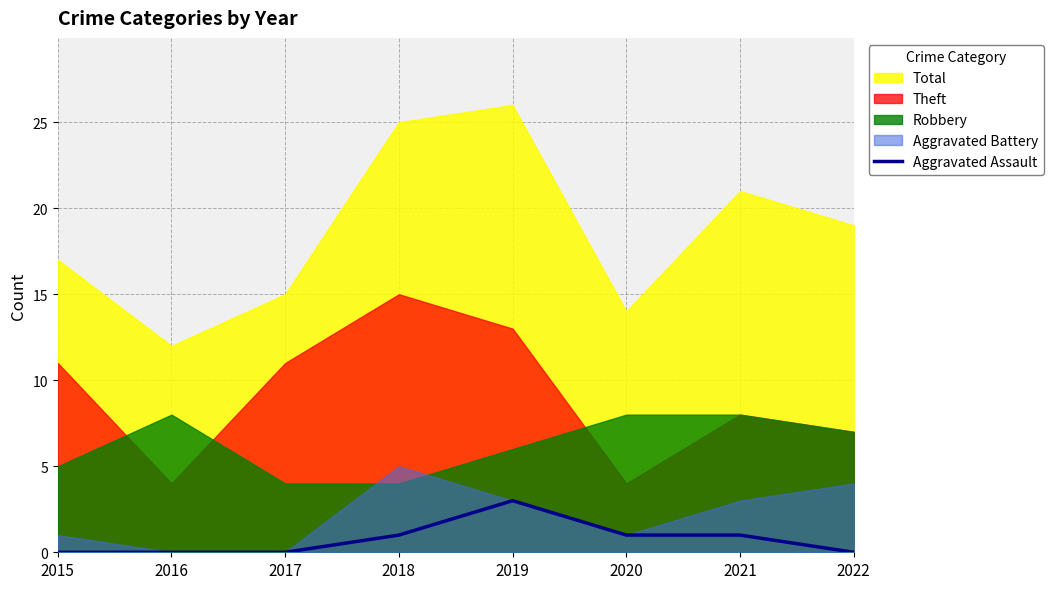

Which has a higher value, 2022 or 2016?

2022